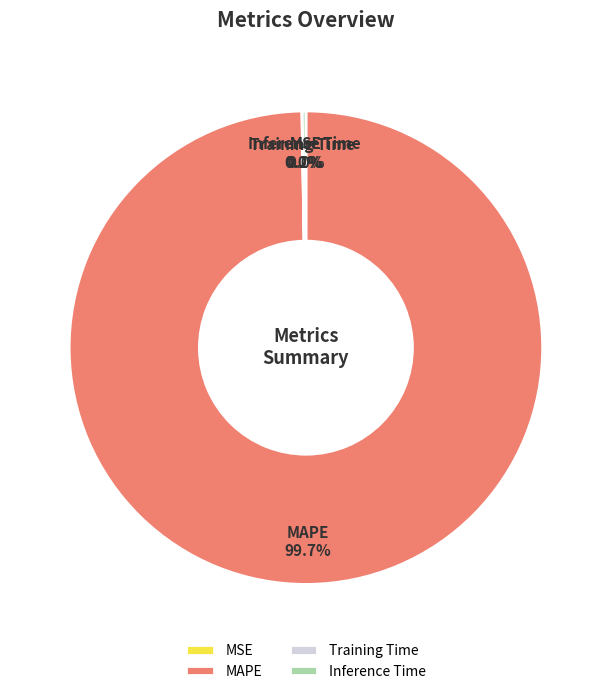

Is there any slice that represents more than half of the pie?

Yes